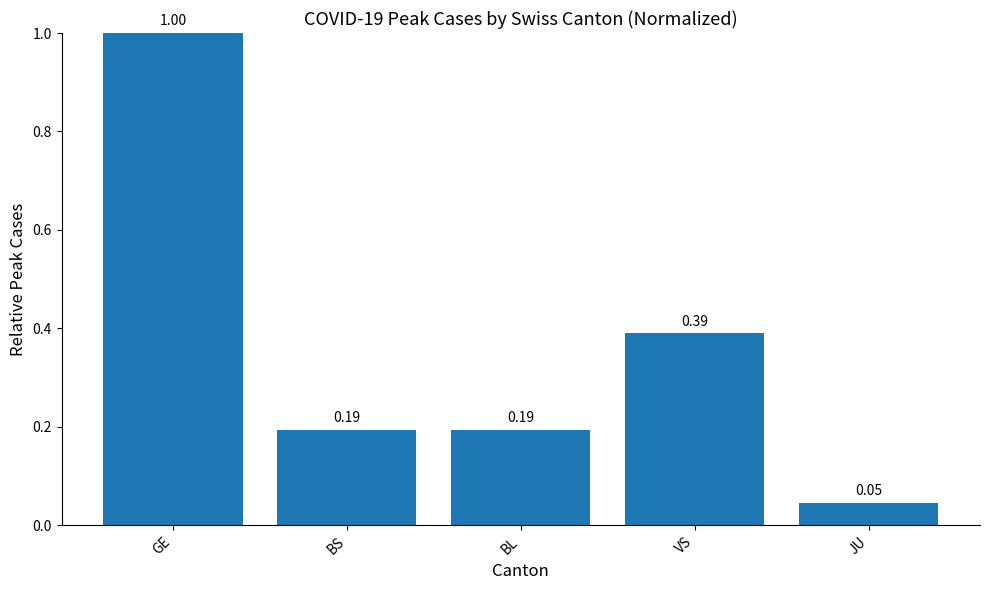

At which category does the chart reach its peak across all series?

GE